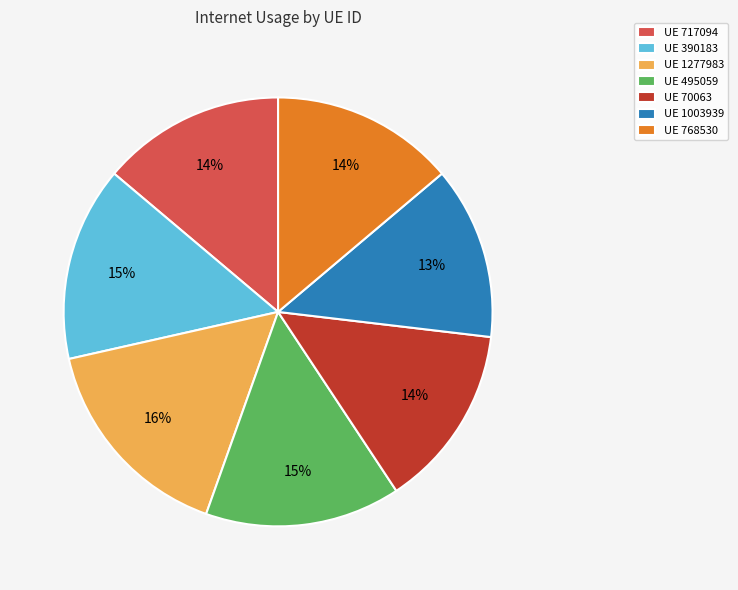

Combined, do UE 768530 and UE 1003939 account for over 50%?

No